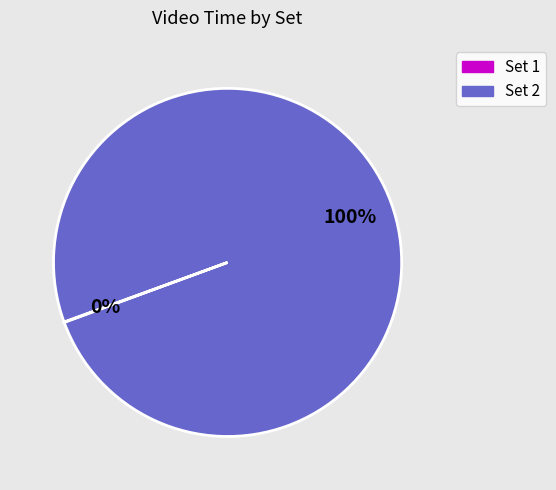

Which category accounts for the majority?

Set 2